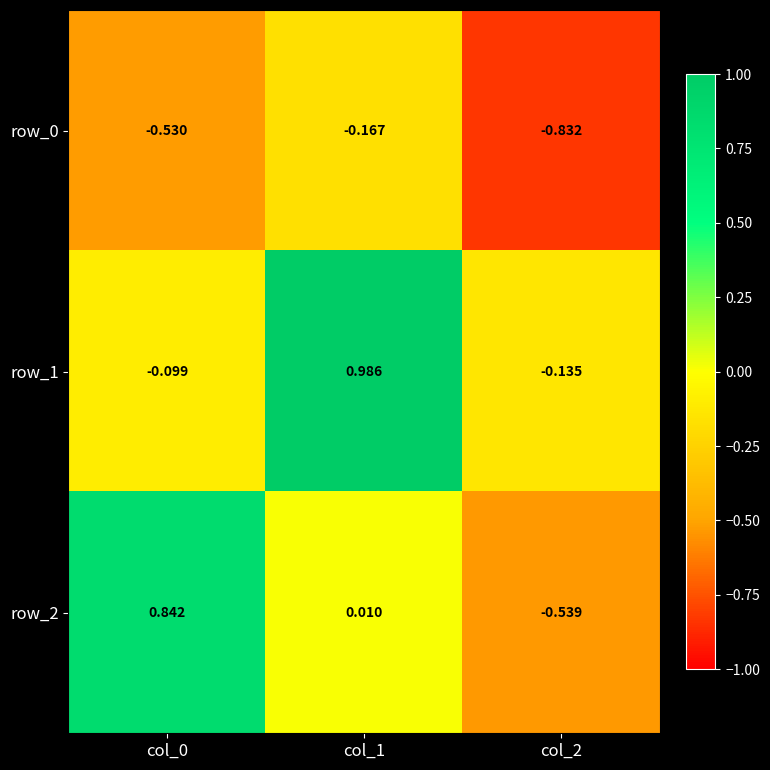

Between col_2 and col_1, which is larger?

col_1